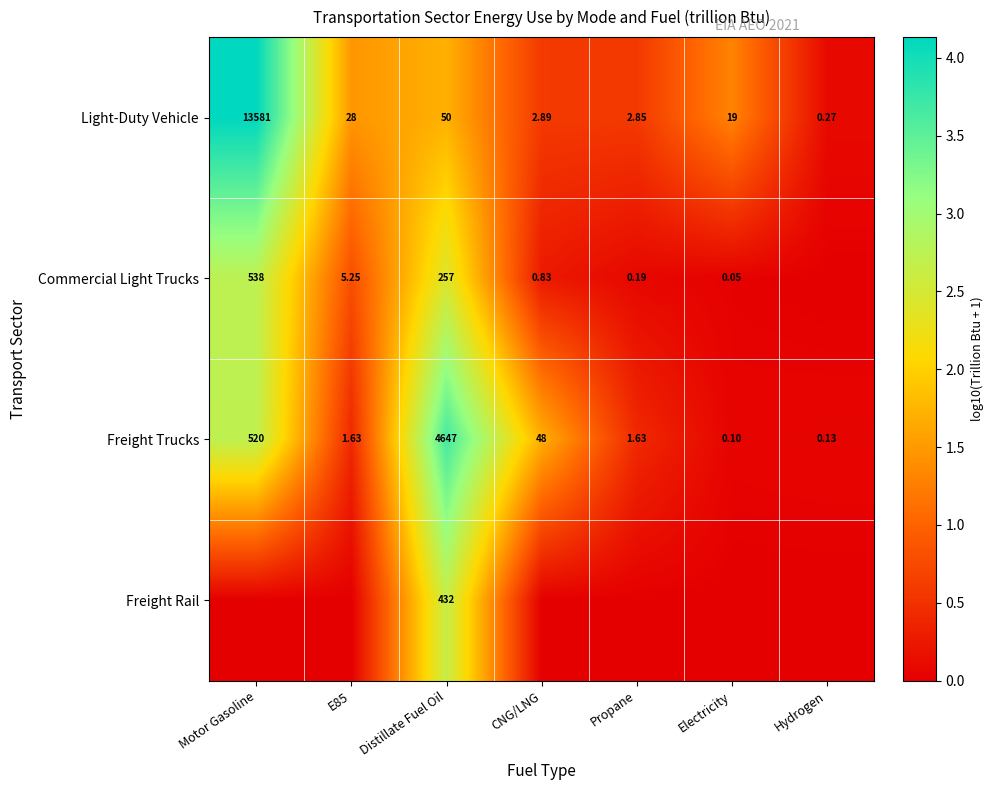

Where does the Light-Duty Vehicle series first go above 19?

Motor Gasoline